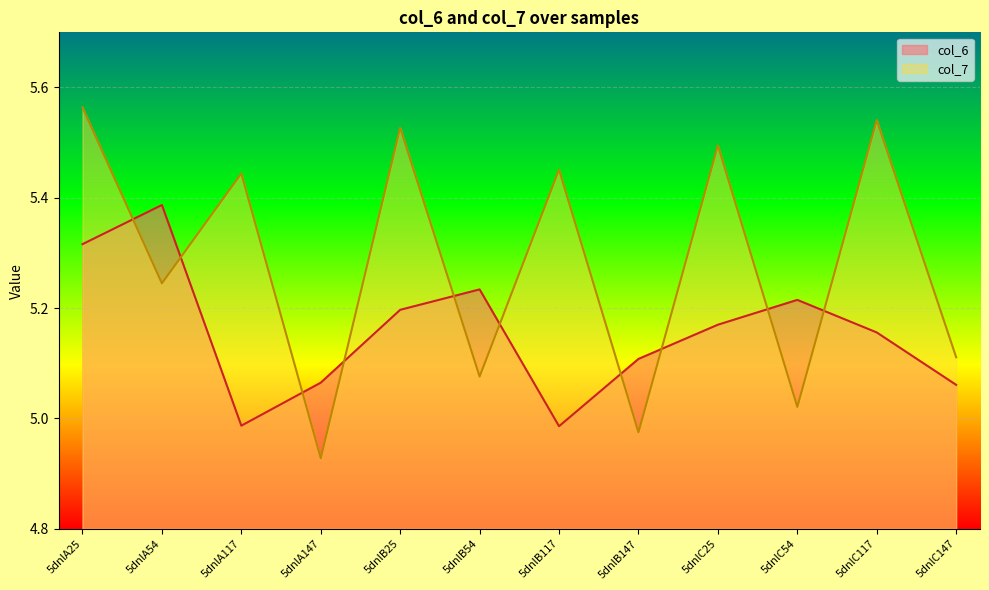

How many intersections are there between col_6 and col_7?

10